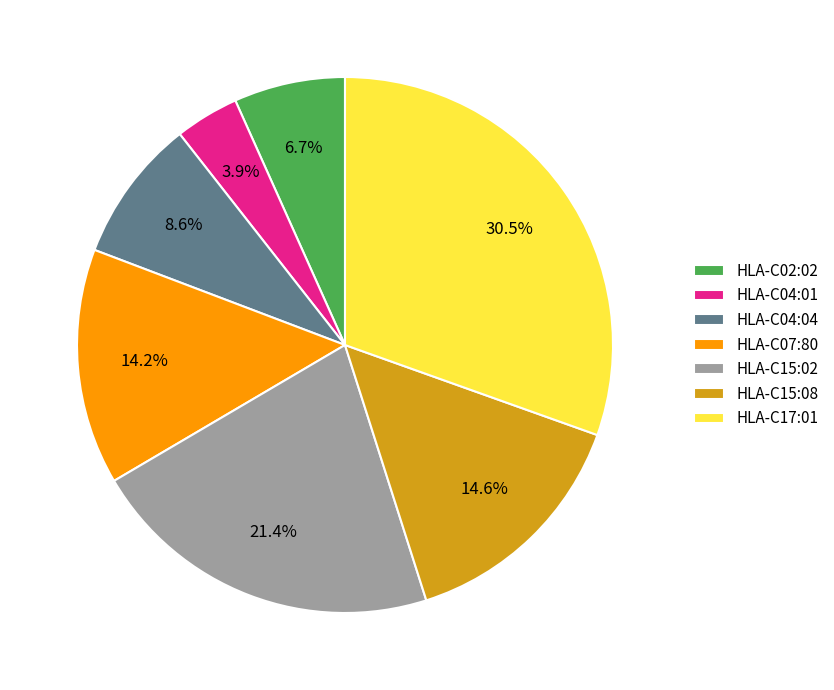

Is HLA-C15:02 the majority of the pie?

No